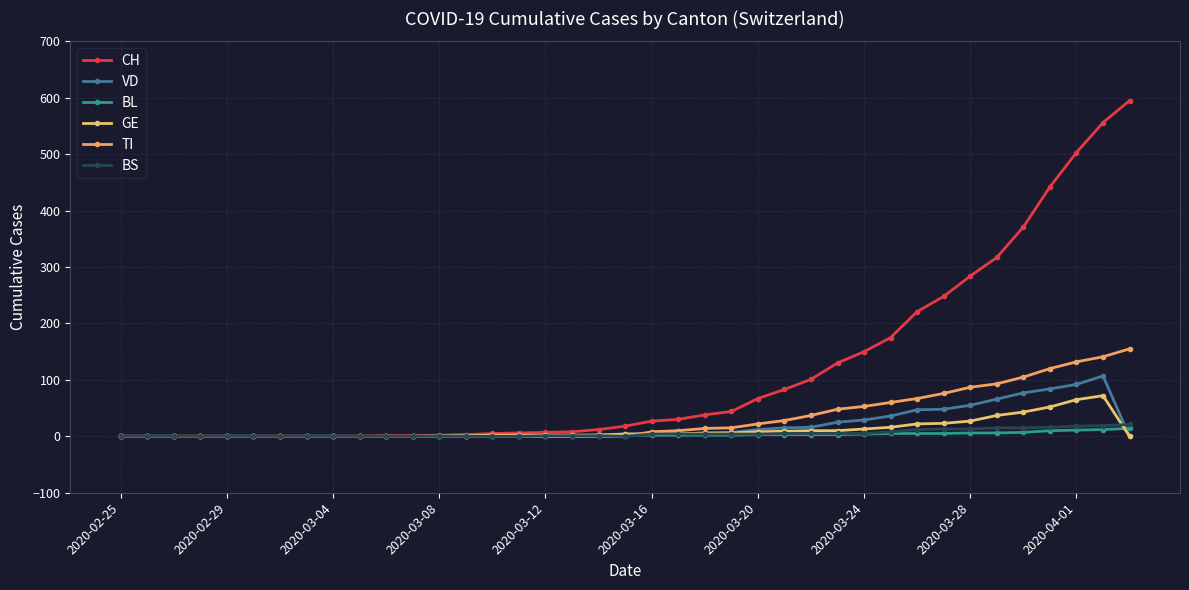

How many values in the CH series are below 18?

19